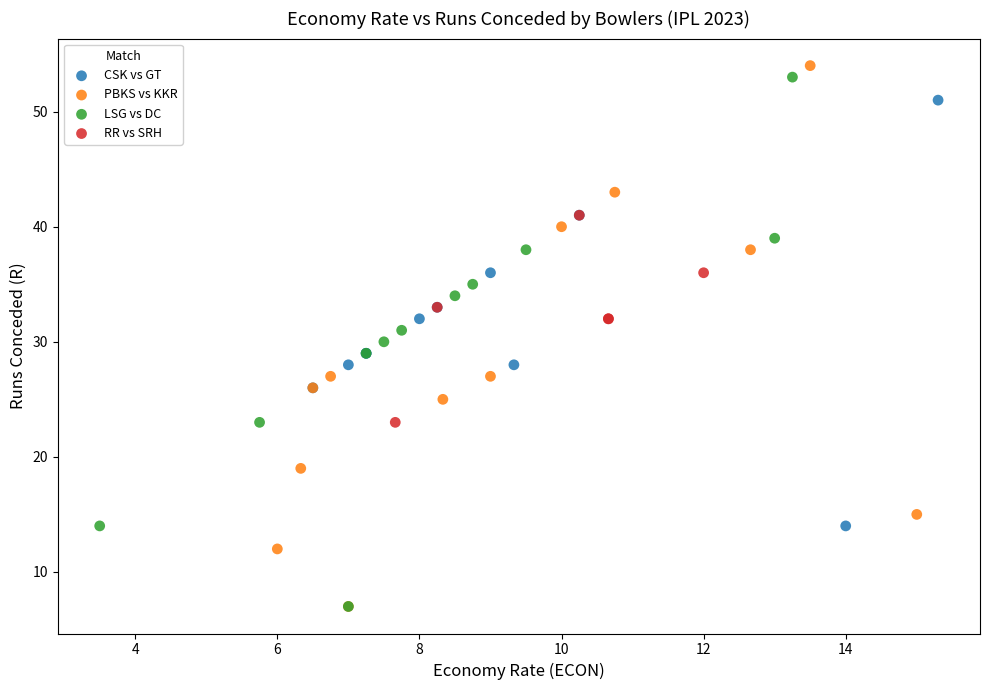

What are all the series names shown in the legend?

CSK vs GT, PBKS vs KKR, LSG vs DC, RR vs SRH